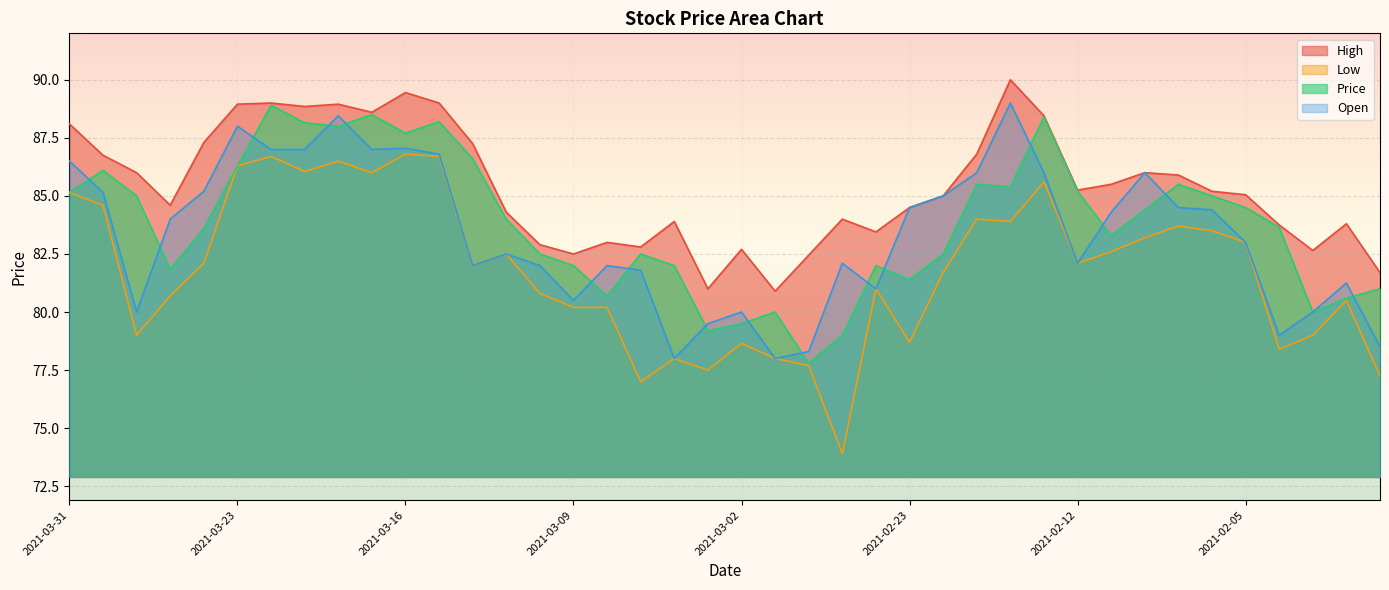

Rank the series at 2021-03-25 from highest to lowest value.

High, Open, Price, Low